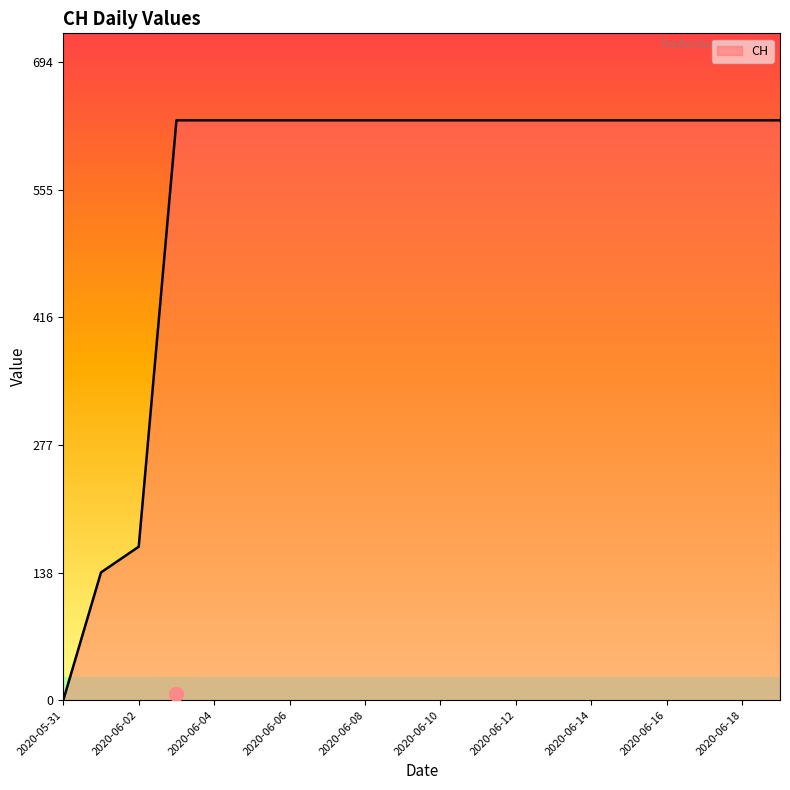

How many values are below 631?

3